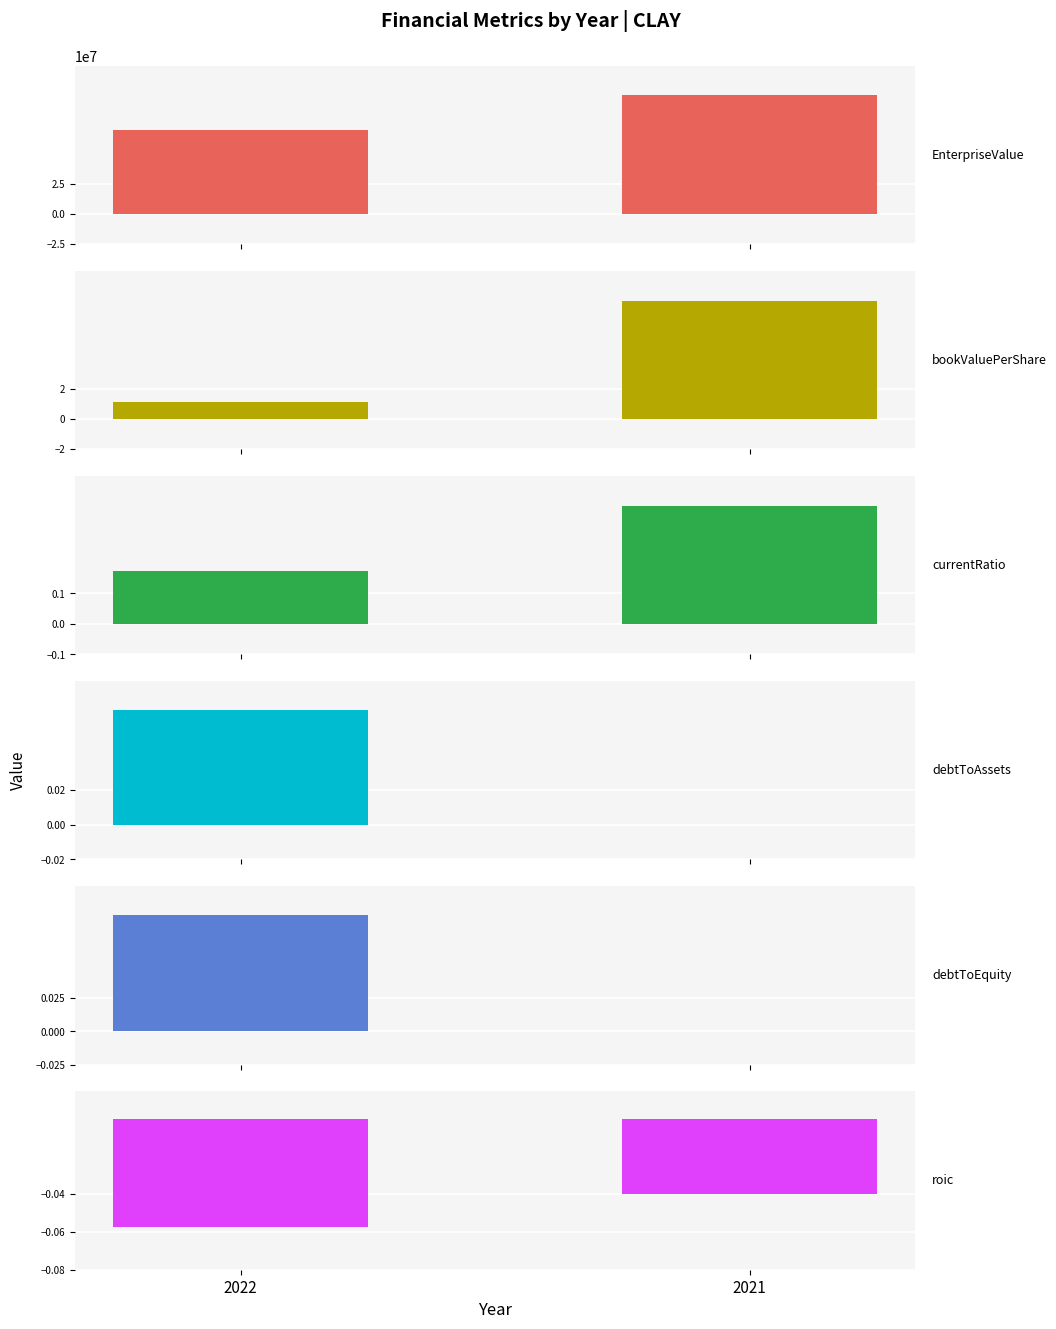

What is the value of the bookValuePerShare bar at the 2nd from the left?

7.9